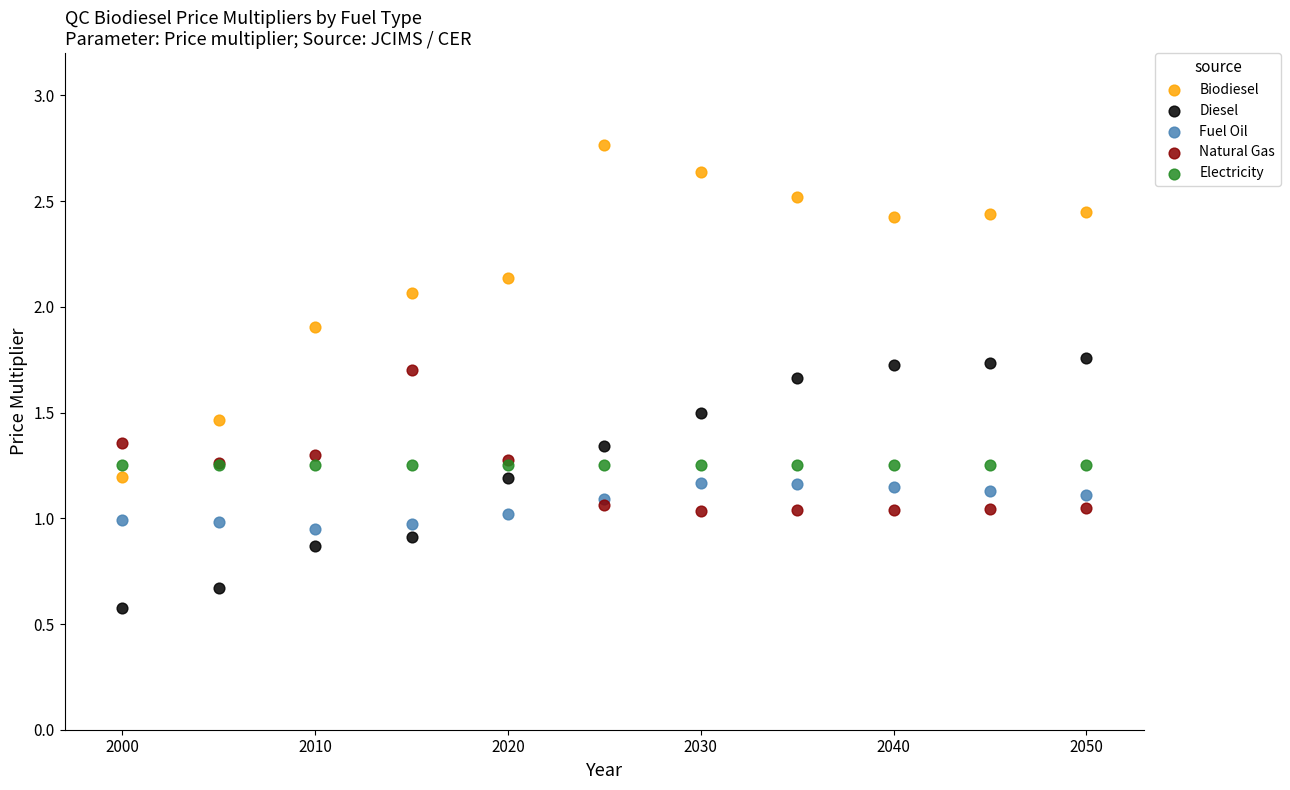

Which series reaches the maximum Y coordinate?

Biodiesel